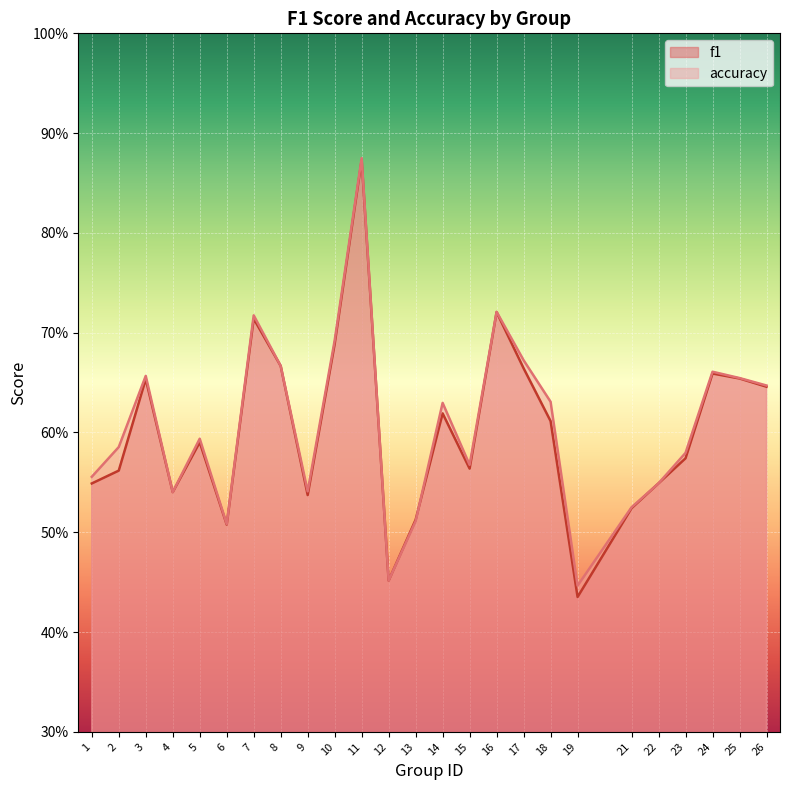

At which category does f1 reach its first local valley?

4